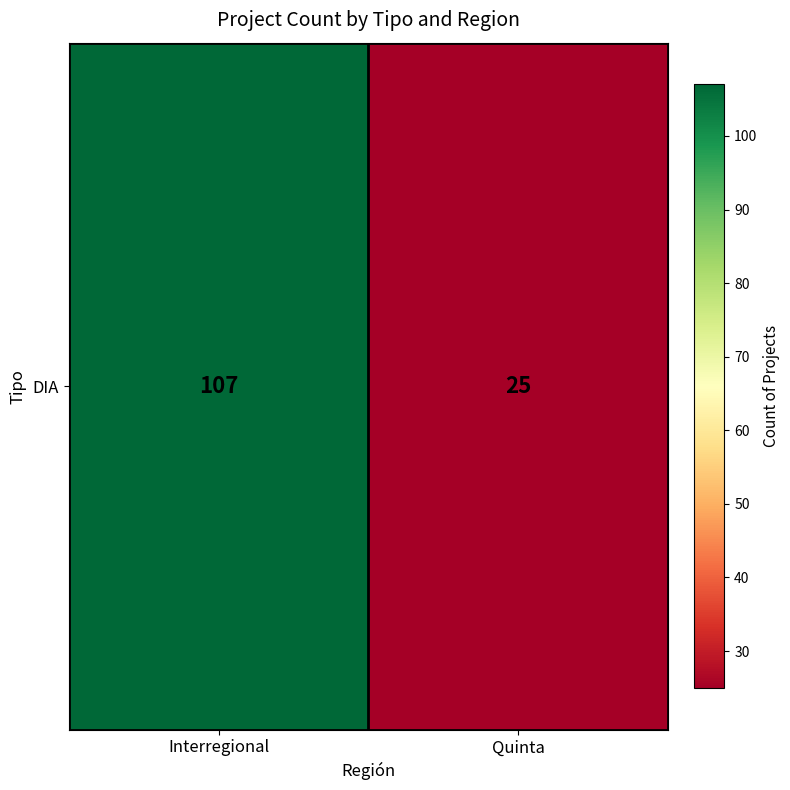

Which label corresponds to the largest value in the chart?

Interregional